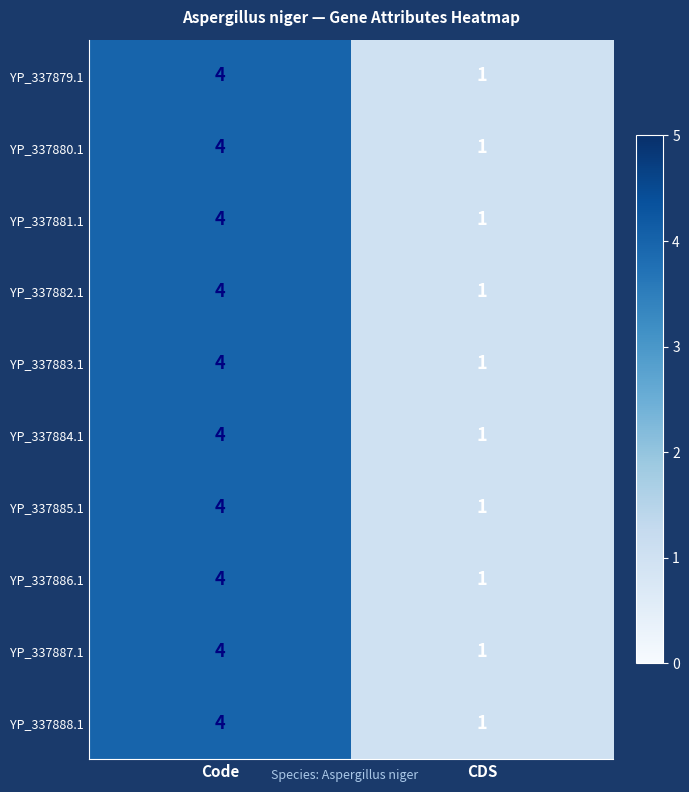

Where is YP_337885.1 nearest to the value 2?

CDS